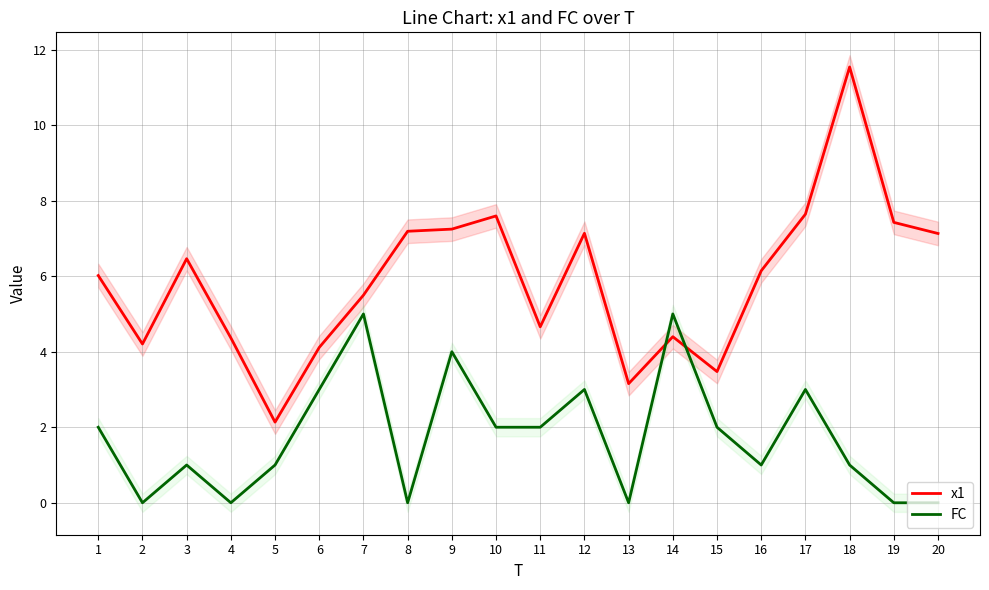

What is the average value of the FC series?

1.8